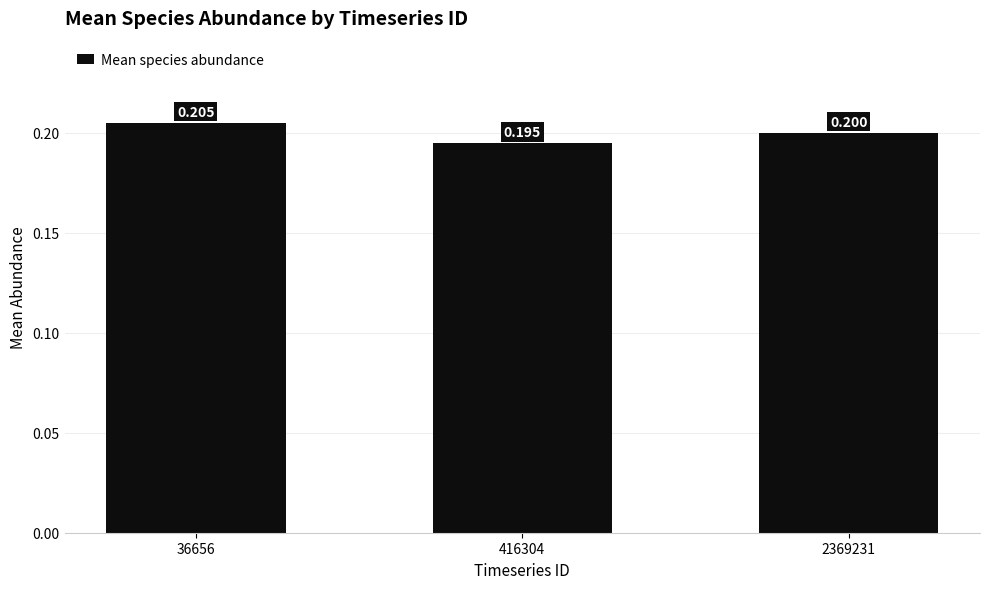

What is the approximate value at 36656?

0.2